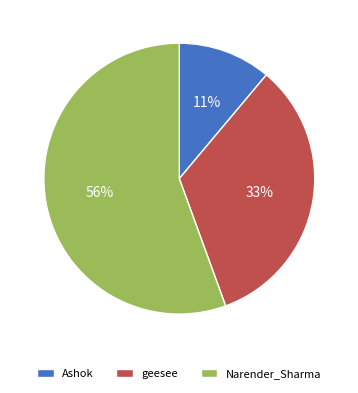

To the nearest percent, what portion does Narender_Sharma represent?

56%